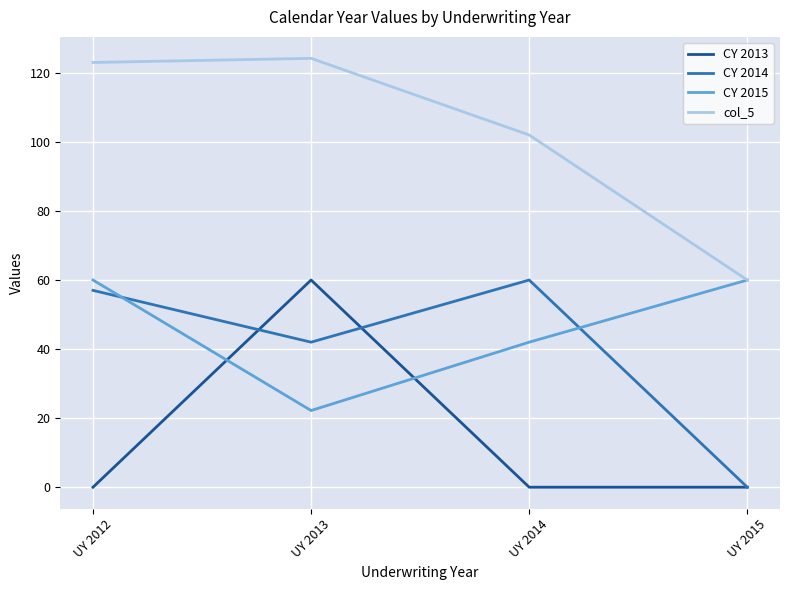

At UY 2013, list the series in order from smallest to largest.

CY 2015, CY 2014, CY 2013, col_5